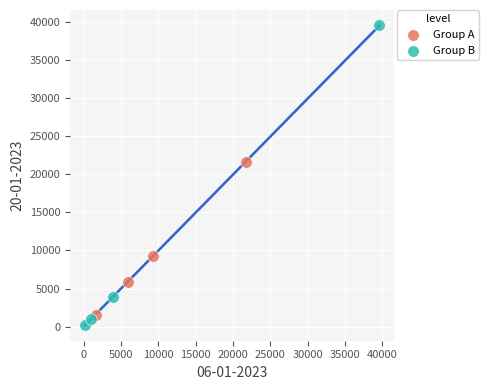

Which series has the largest Y range (max minus min)?

Group B